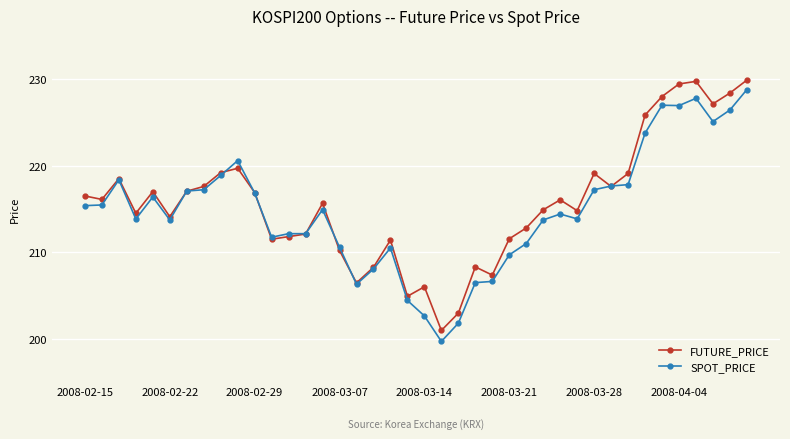

What is the average value of the SPOT_PRICE series?

214.8